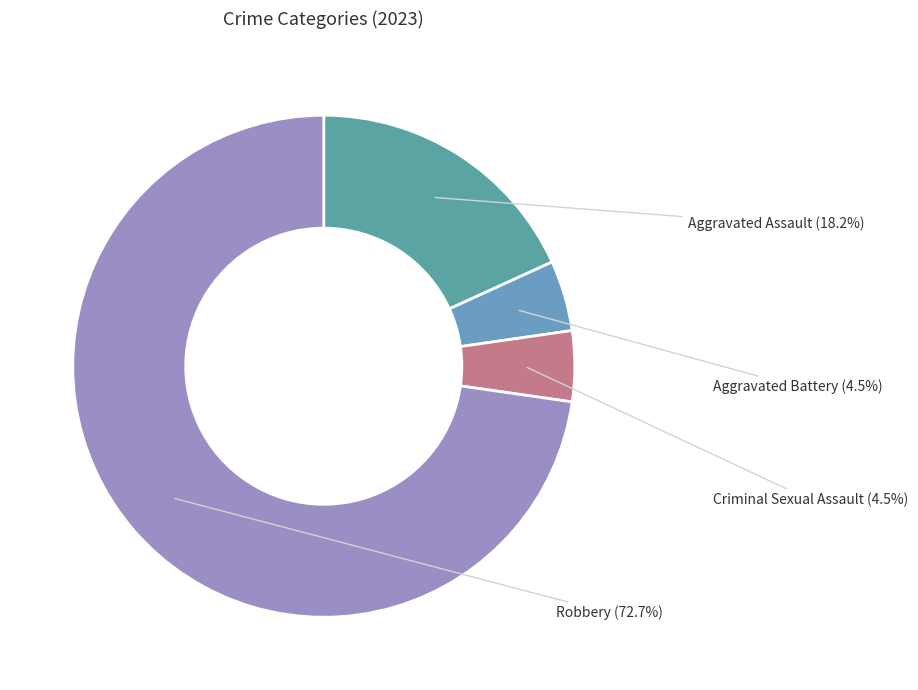

To the nearest percent, what is the average slice percentage?

25%